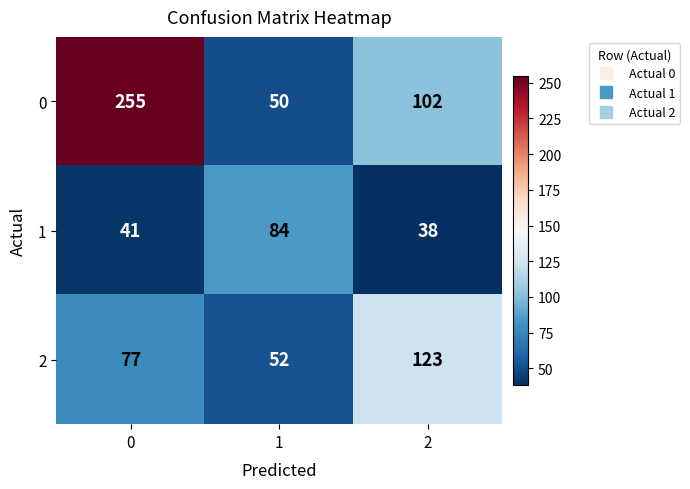

How many categories are shown in the chart?

3